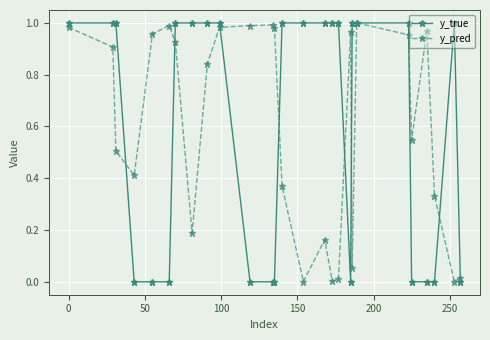

True or false: y_pred has more than 2 interior local peaks.

True